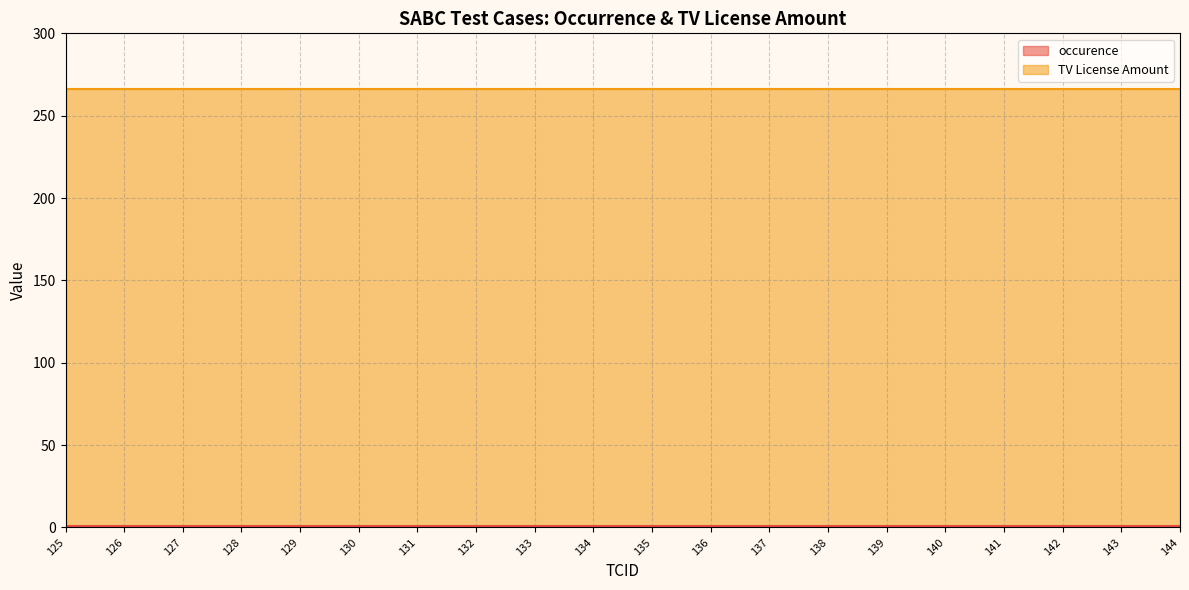

True or false: TV License Amount and occurence intersect in this chart.

False